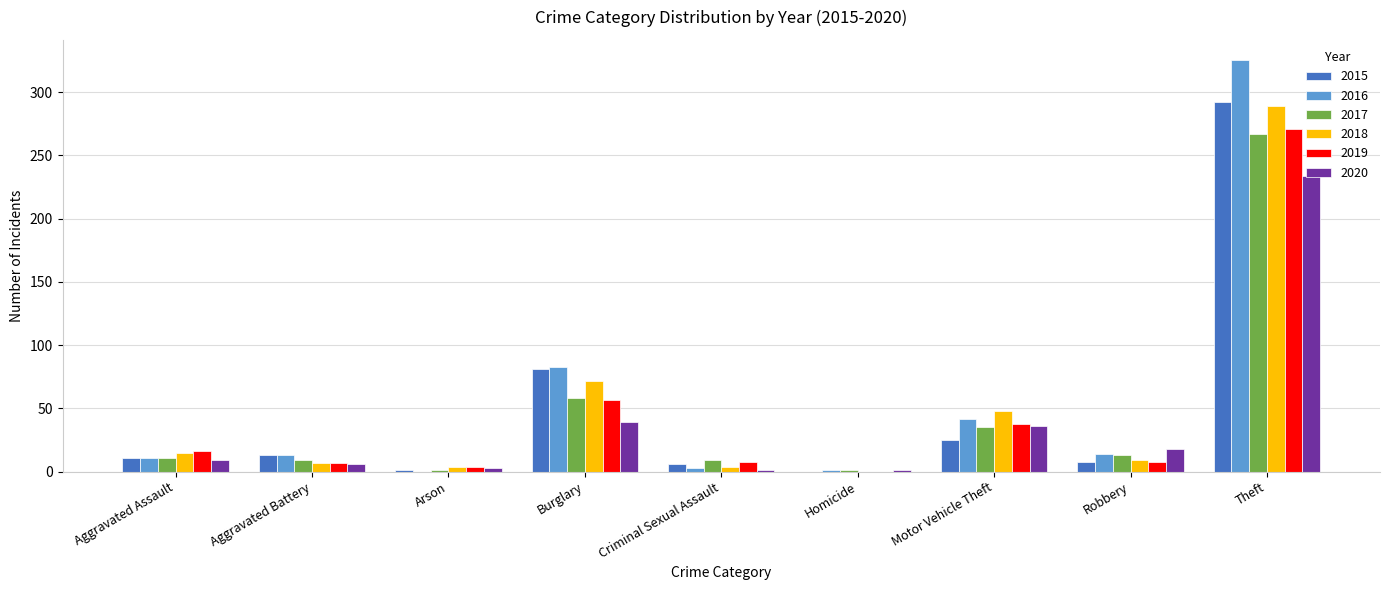

What is the sum of all 2018 values?

448